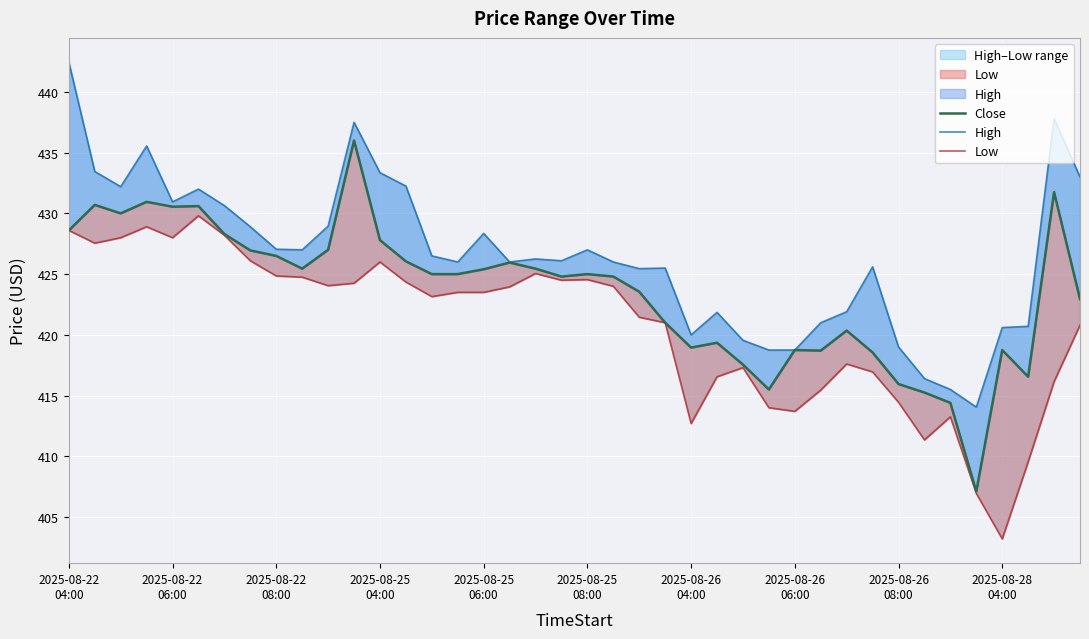

Does the chart display data point markers on the line(s)?

No